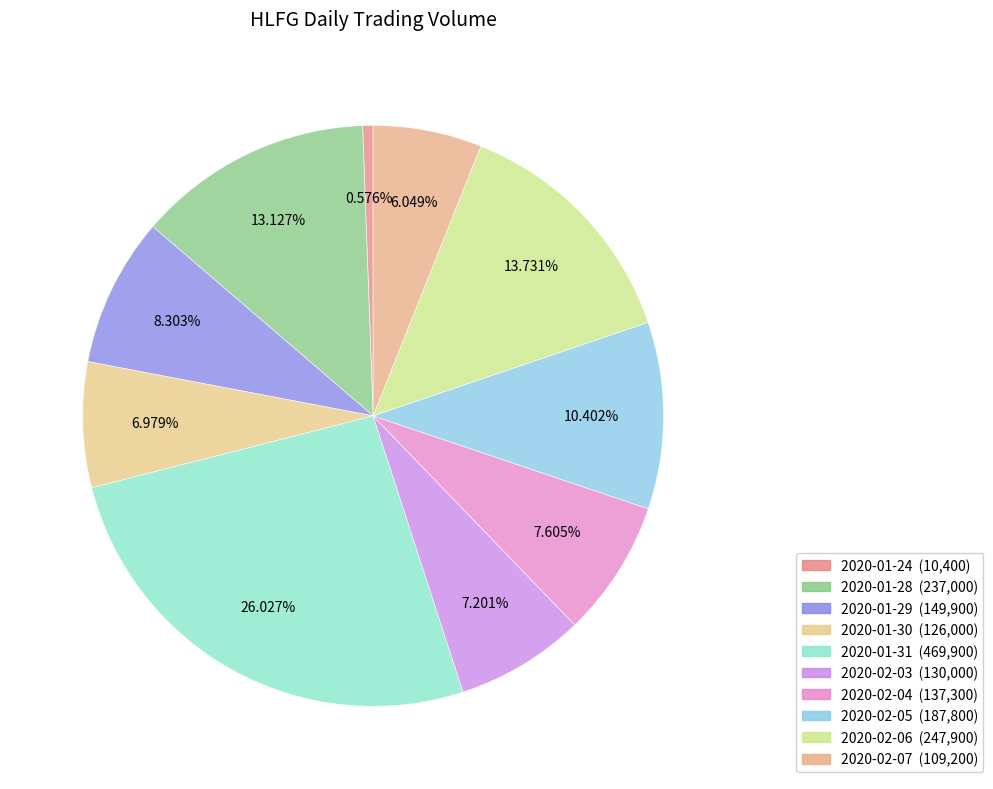

How many slices are in this pie chart?

10